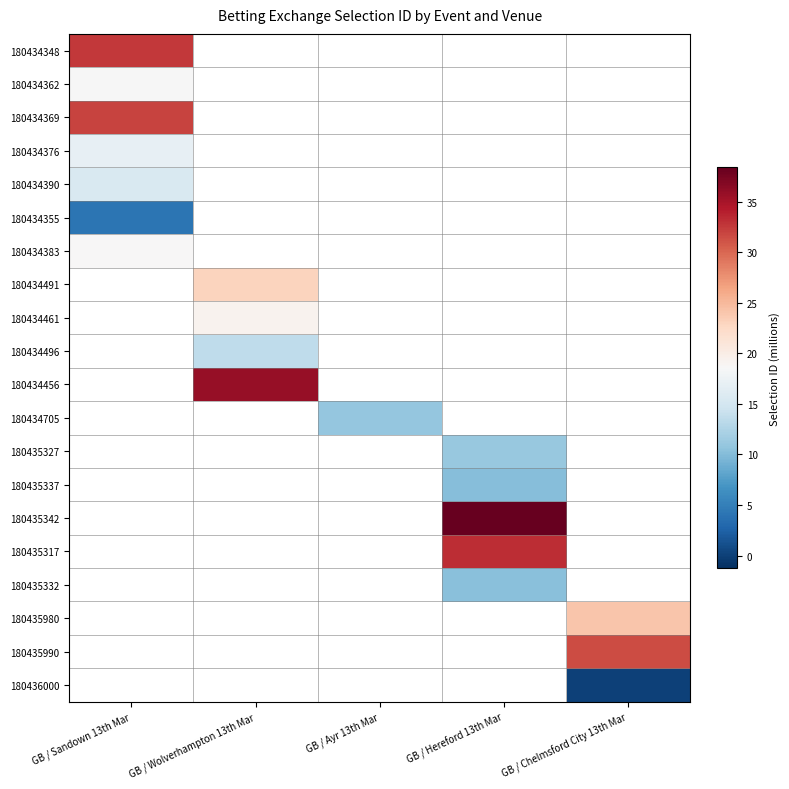

What value does the 180434355 series have at GB / Sandown 13th Mar?

4.2